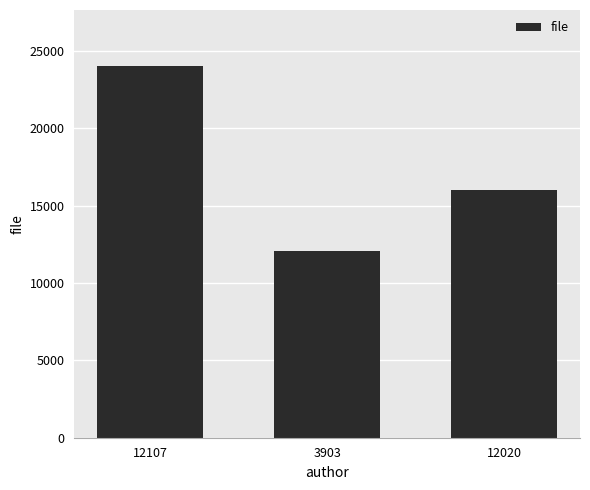

Reading right to left, what are all the values shown in this chart?

12020=16010	3903=12097	12107=24052